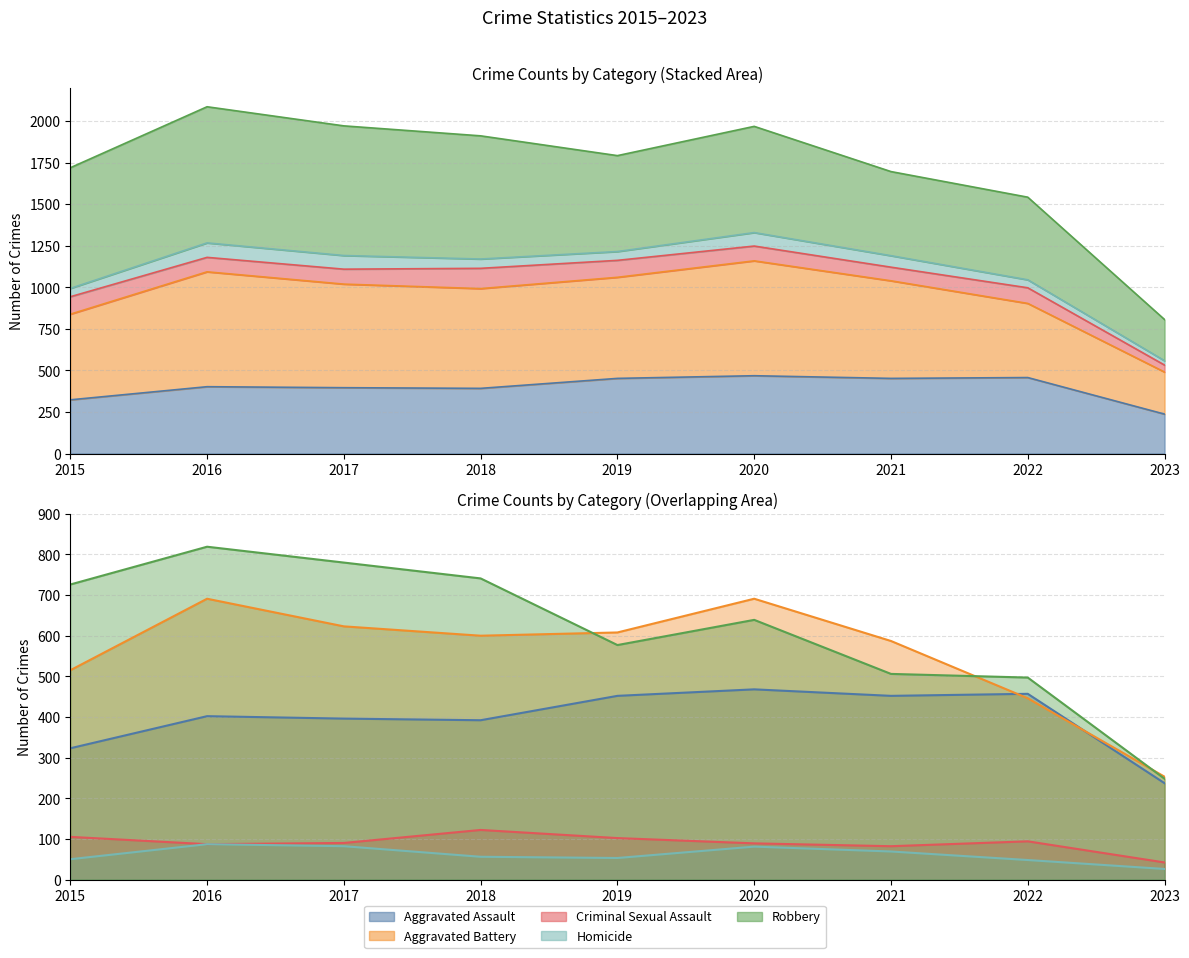

At which category does the chart reach its peak across all series?

2016